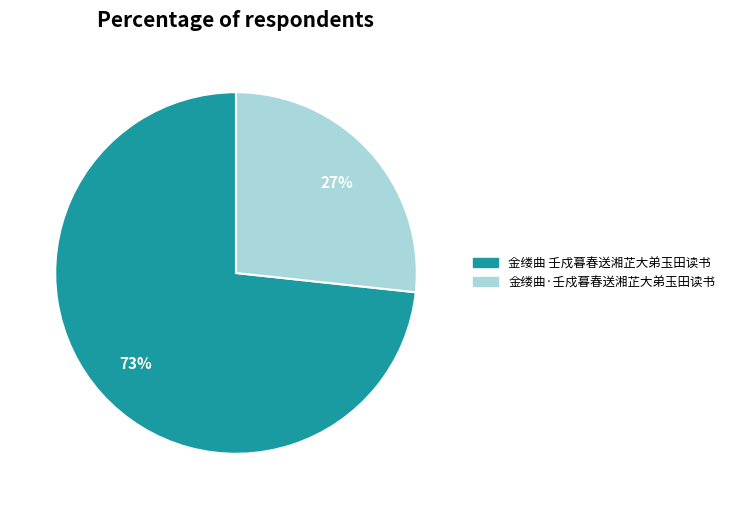

Which category has the smallest portion of the pie?

金缕曲·壬戍暮春送湘芷大弟玉田读书